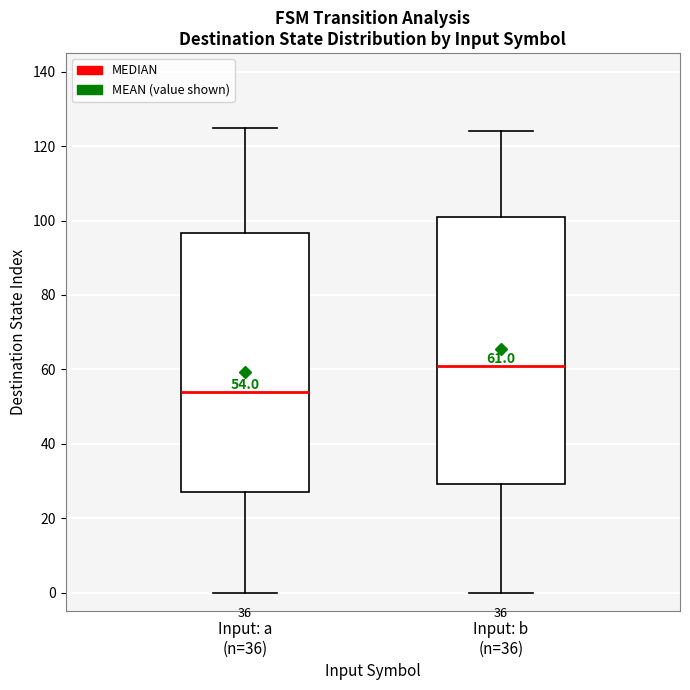

Which box has the lowest median line?

Input: a (n=36)